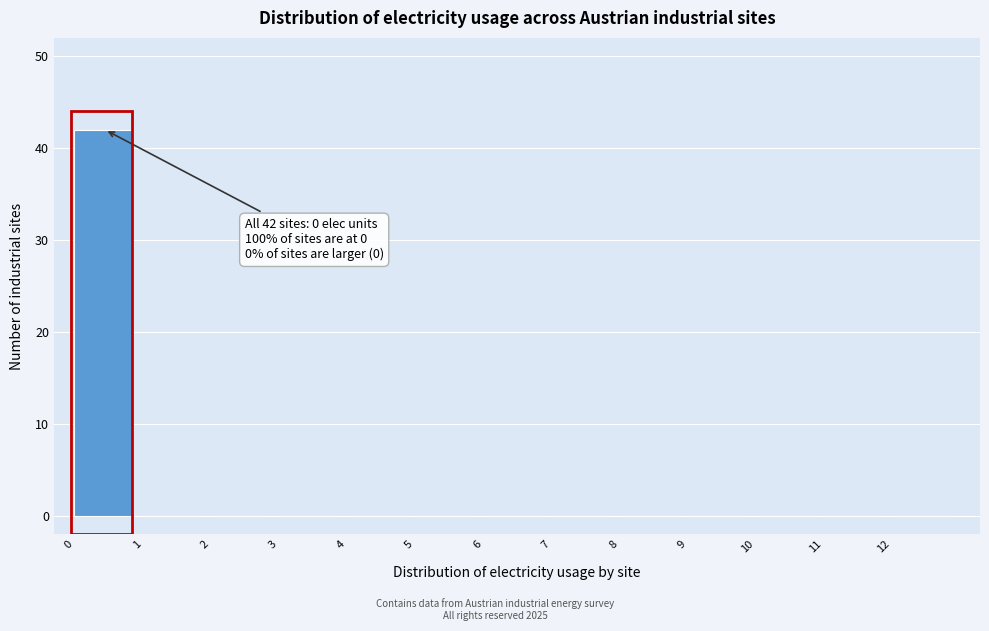

Which range on the x-axis has the tallest bar?

0 to 1